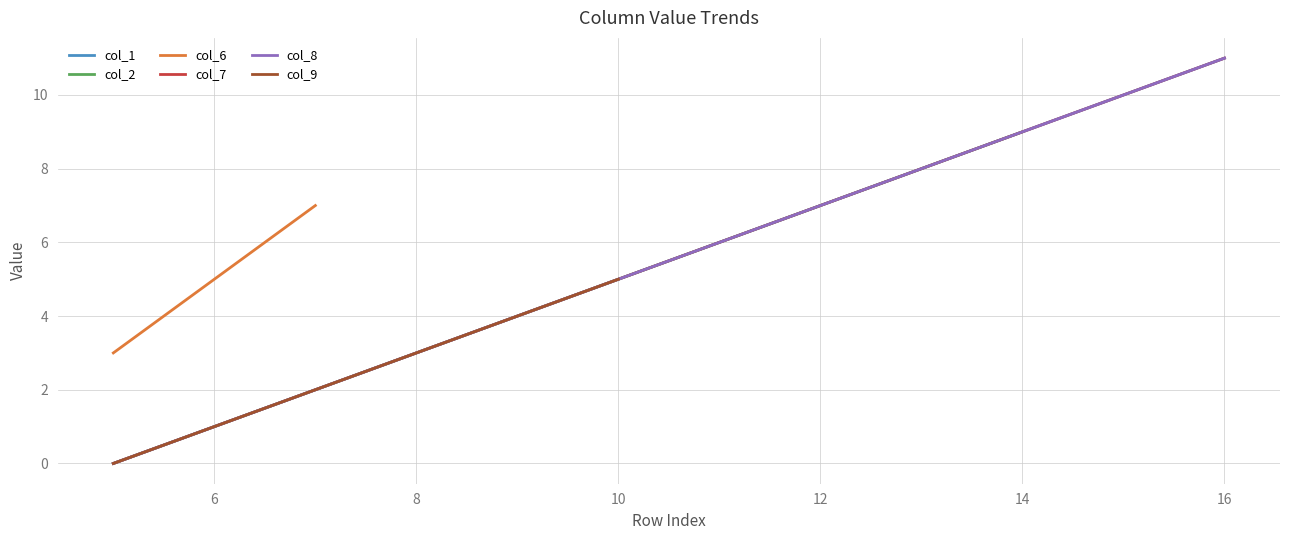

Count the number of data series in this chart.

6